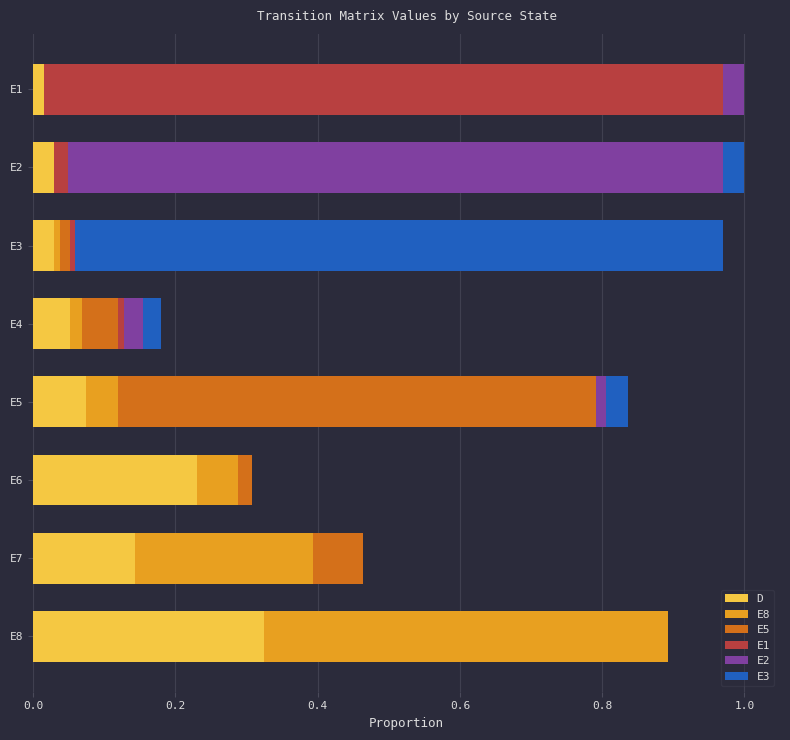

At which label does D reach its peak?

E8